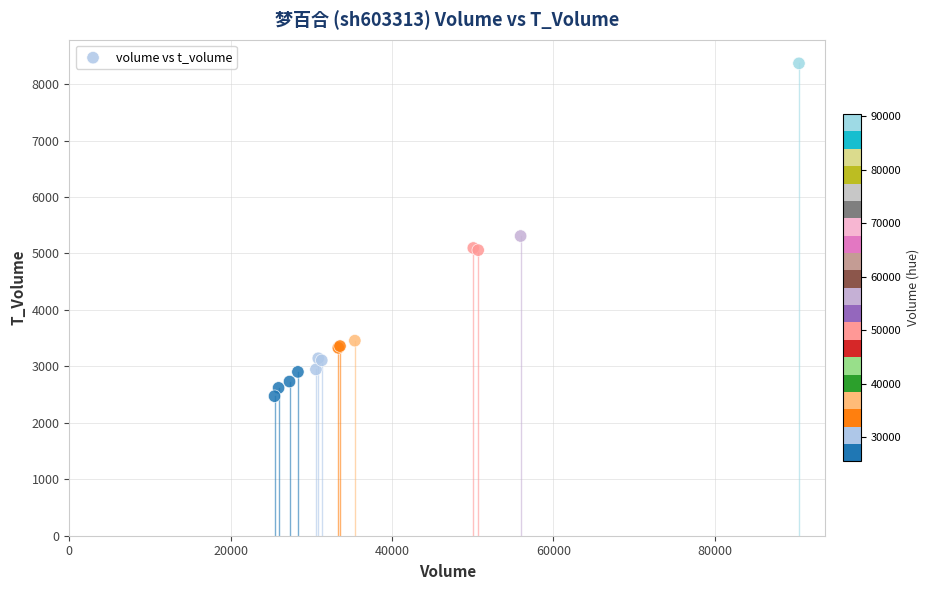

What Y value in the scatter plot is closest to 5420?

5309